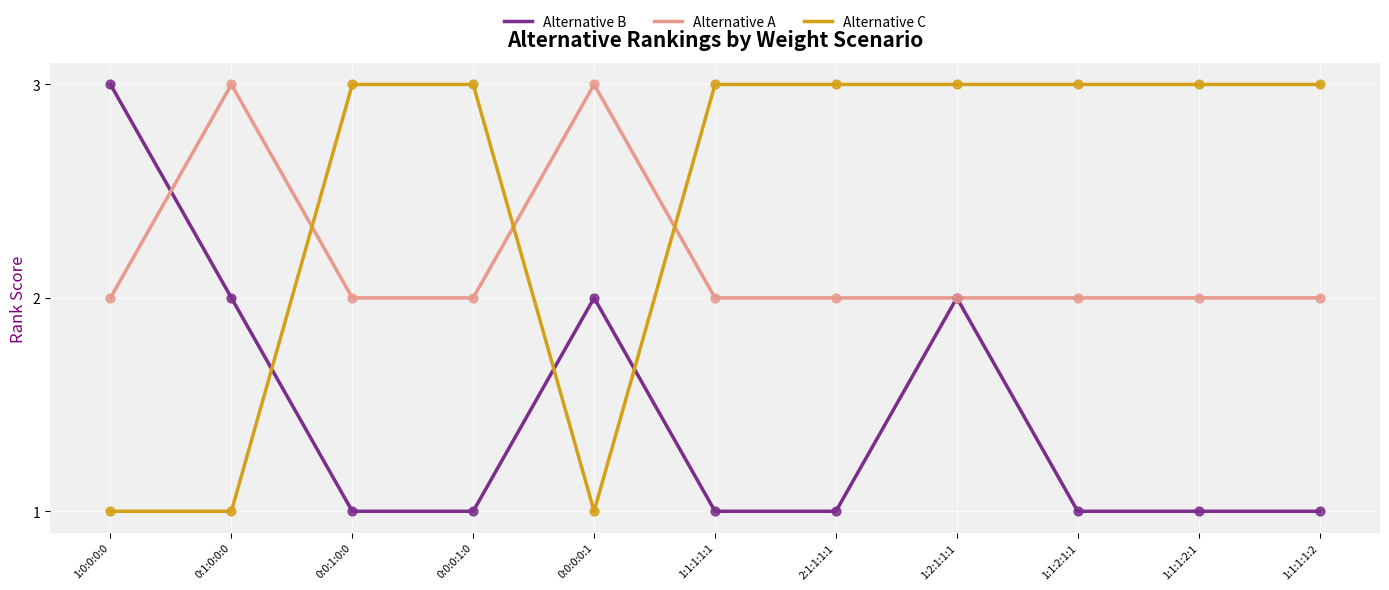

What are all the series names shown in the legend?

Alternative B, Alternative A, Alternative C